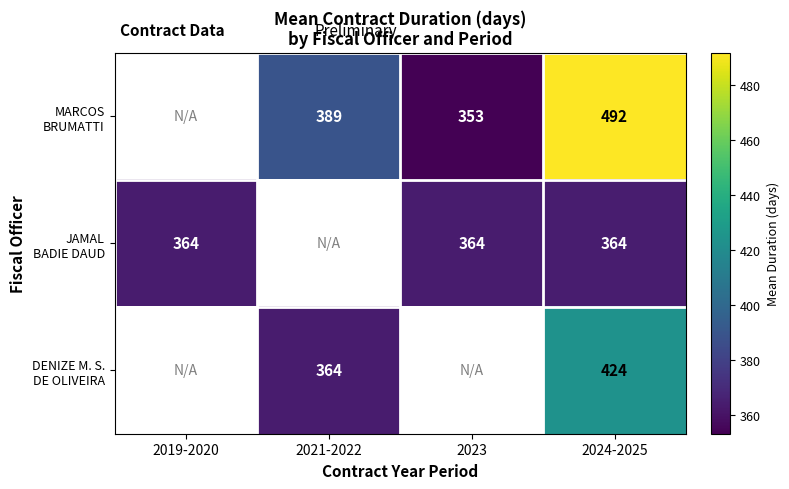

How many data points does each series have?

4